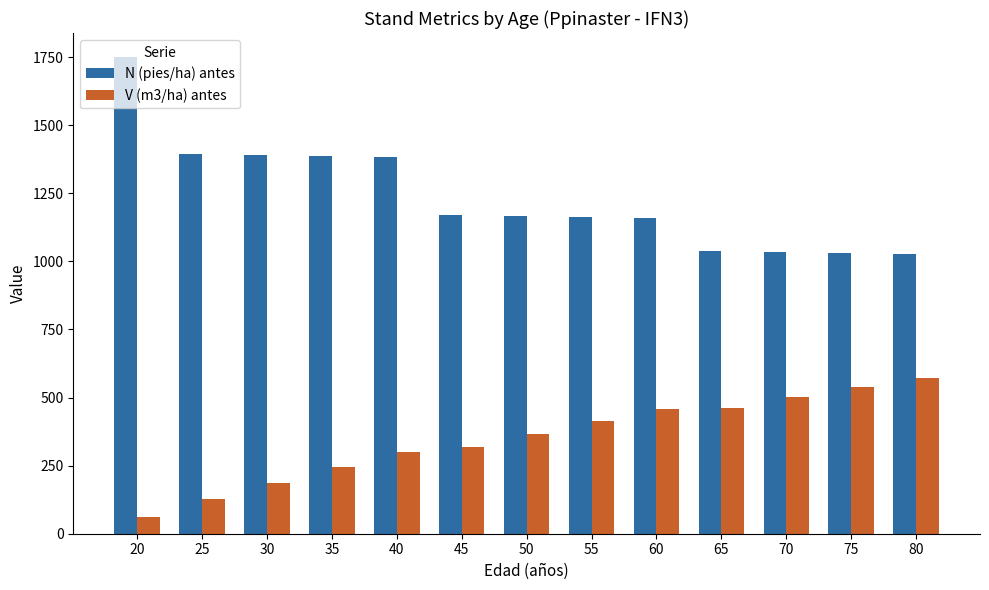

Which label corresponds to the largest value in the chart?

20